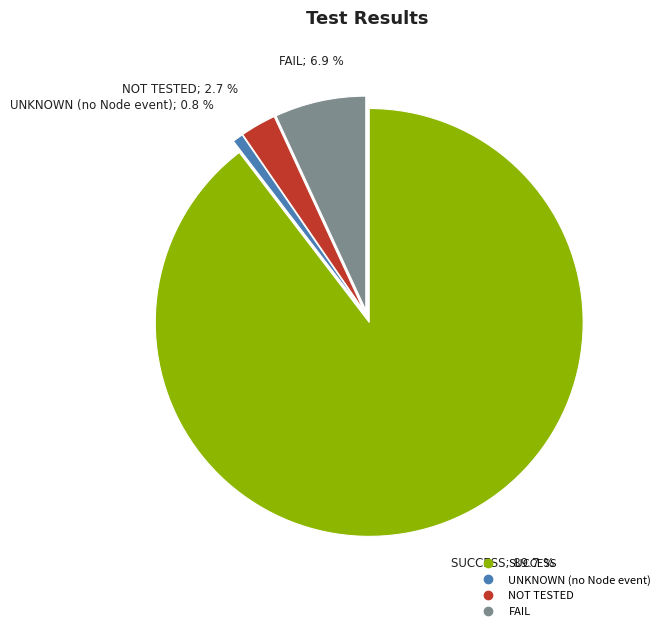

How many segments does this pie chart have?

4